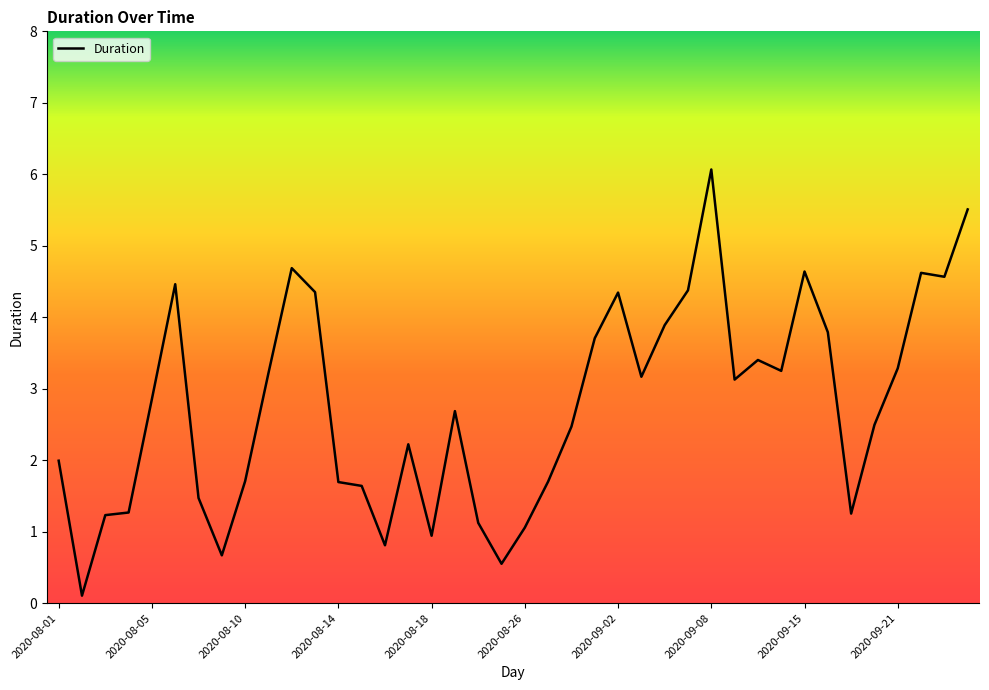

What is the greatest value displayed?

6.1